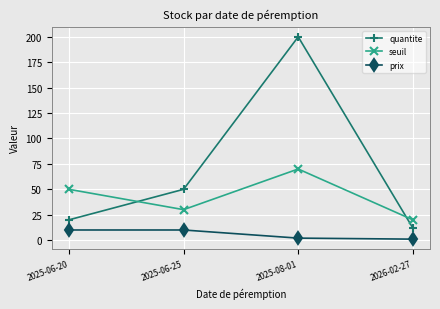

Does the chart have visible grid lines?

Yes